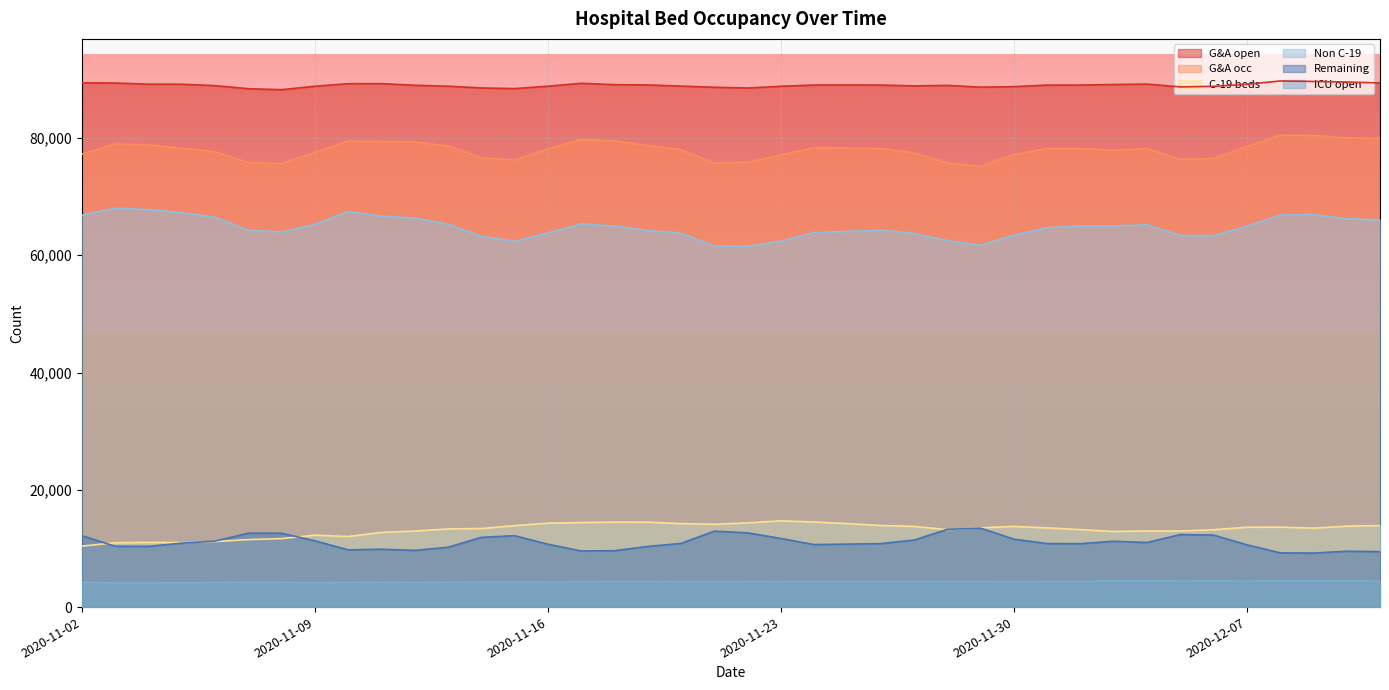

Rank the series at 2020-11-19 from highest to lowest value.

G&A open, G&A occ, Non C-19, C-19 beds, Remaining, ICU open